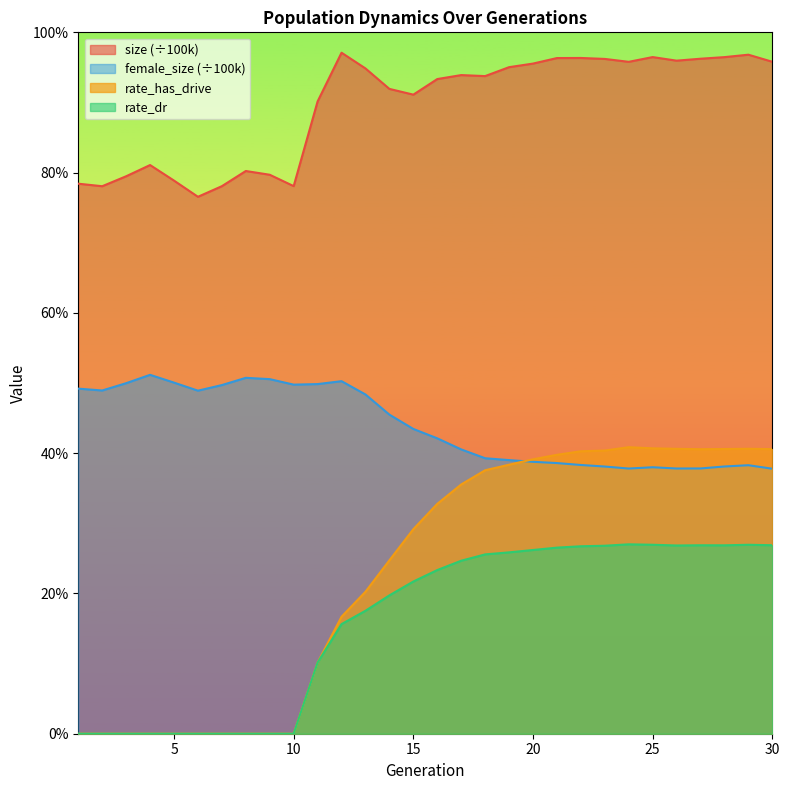

Is it true that female_size equals 0.8 at 2?

False